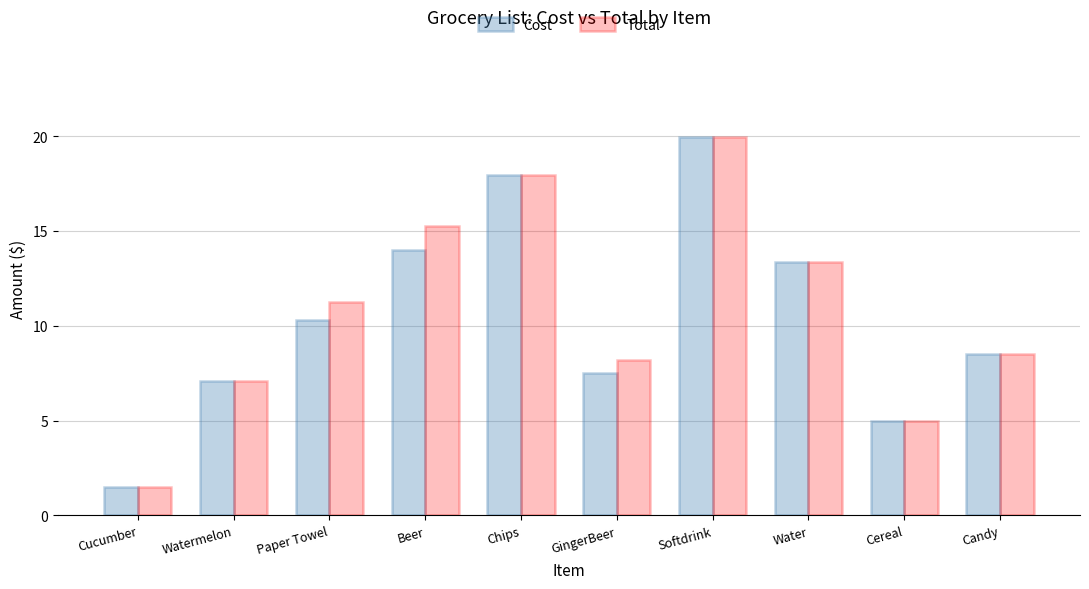

Where does the Total series first go above 11?

Paper Towel